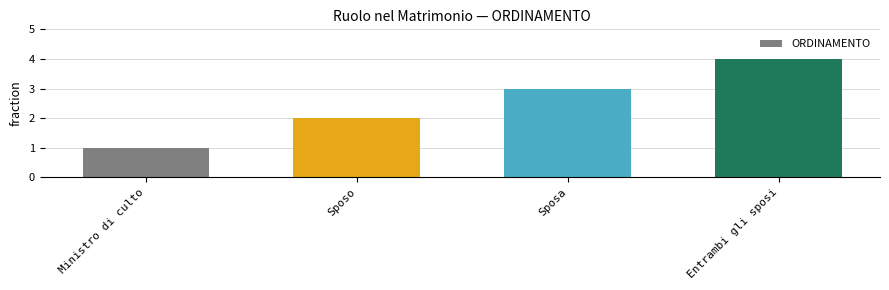

What is the sum of the values at Sposa and Sposo?

5